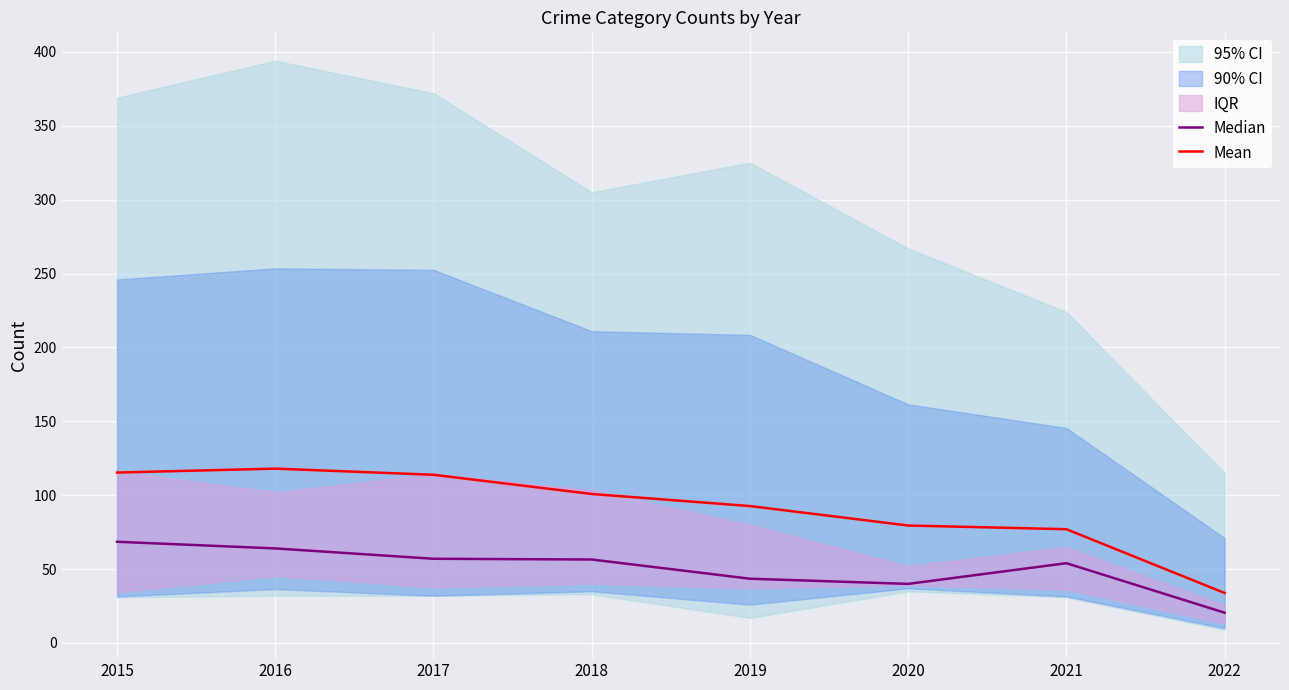

At which label does Median reach its peak?

2015